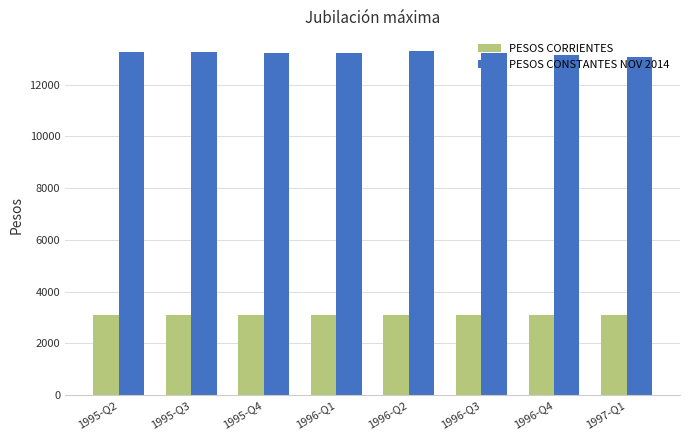

Is the value of PESOS CONSTANTES NOV 2014 at 1995-Q3 greater than the value of PESOS CORRIENTES at 1995-Q2?

Yes